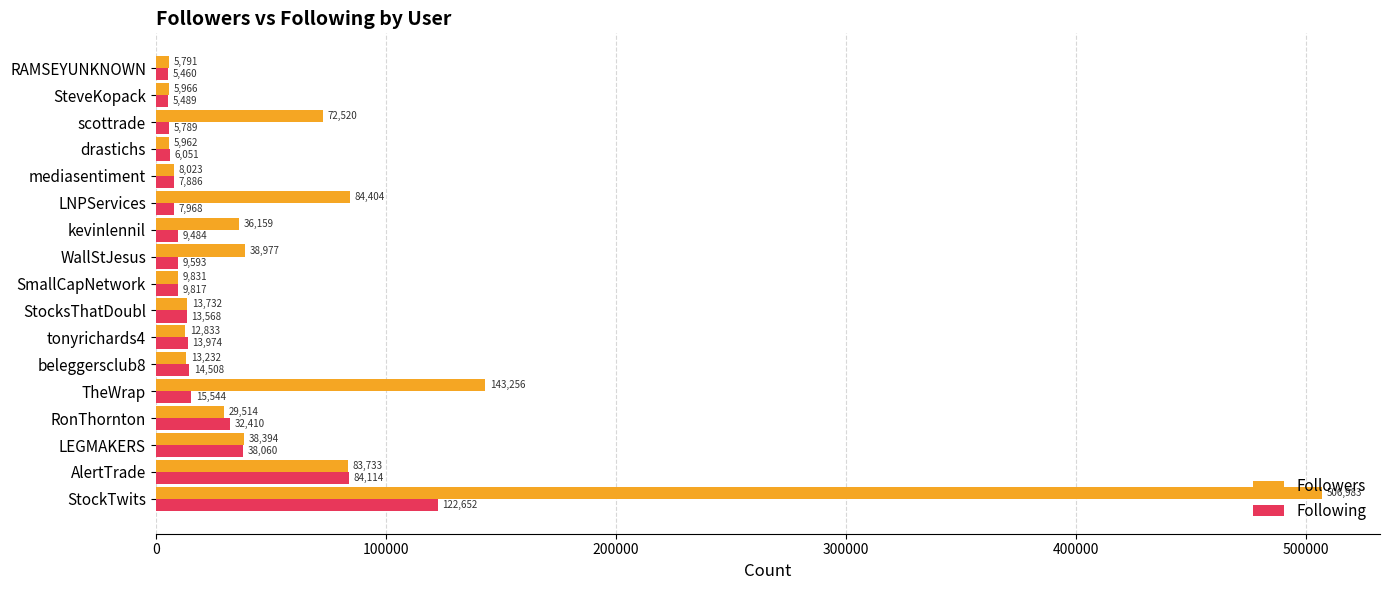

Where is Followers nearest to the value 256387?

TheWrap